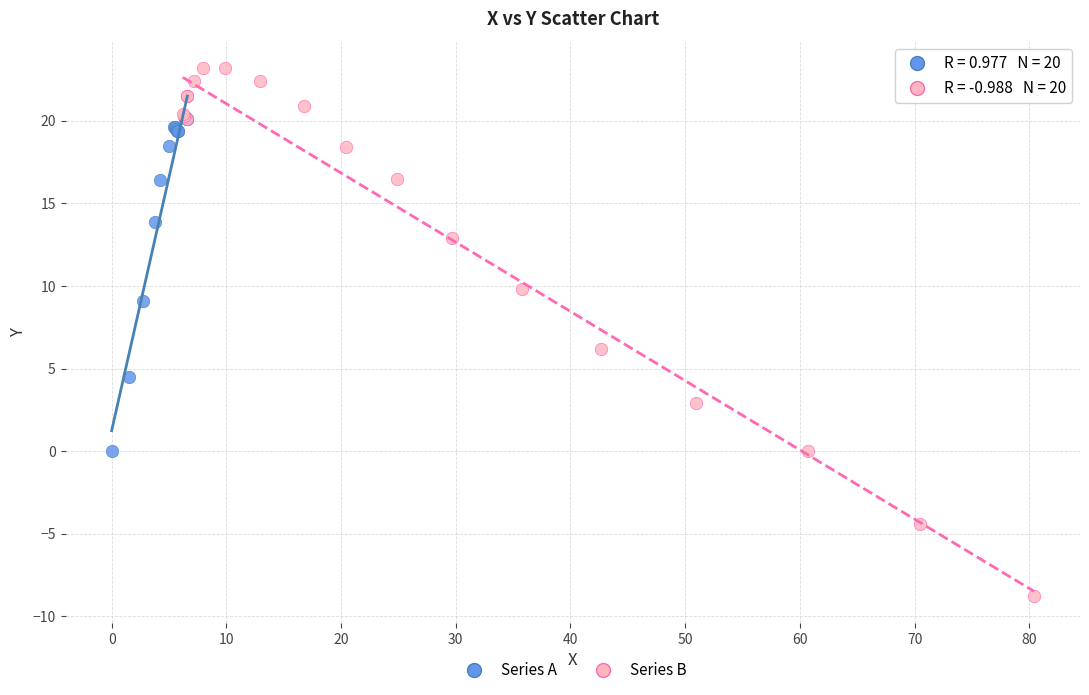

Which series contains the lowest Y value?

Series B